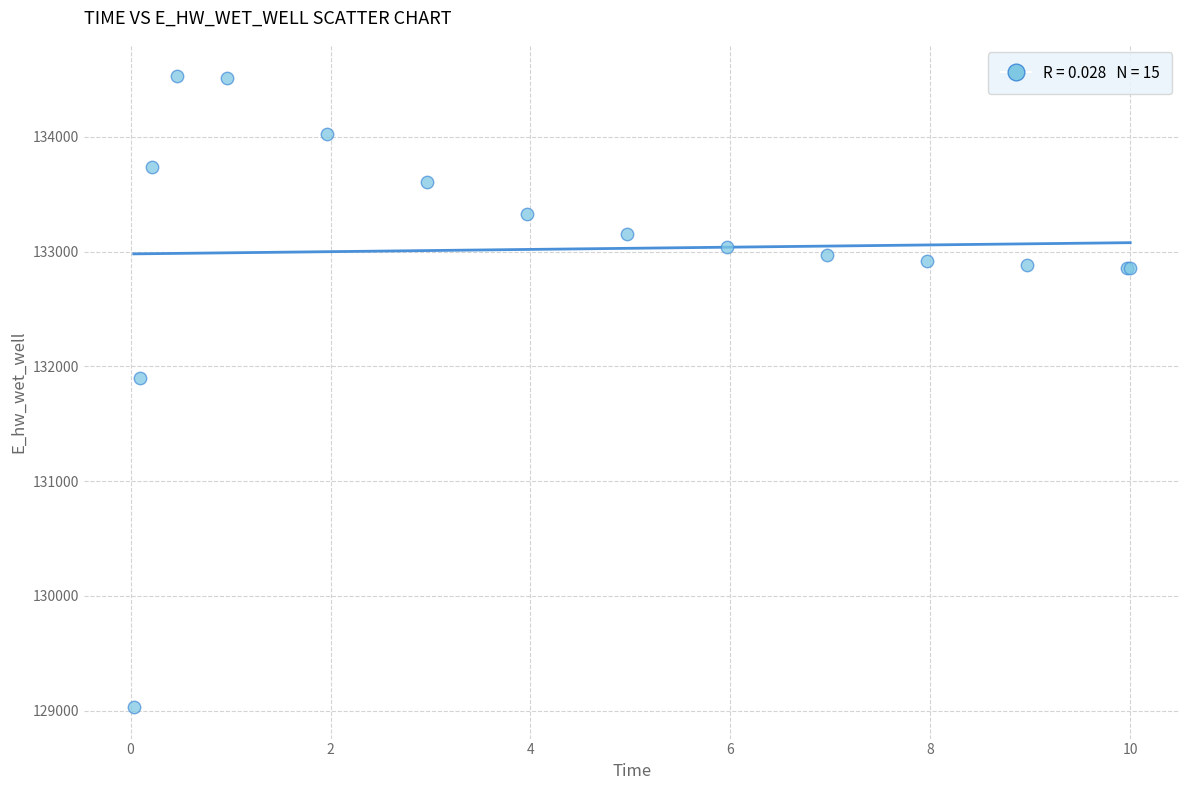

What Y value in the scatter plot is closest to 131779?

131898.7